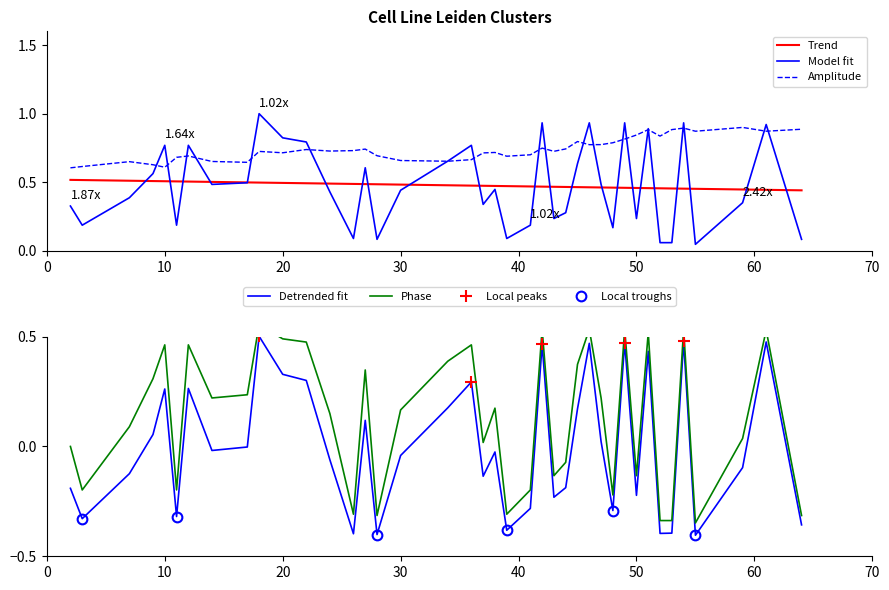

What is the value of the 5th point from the left?

0.8